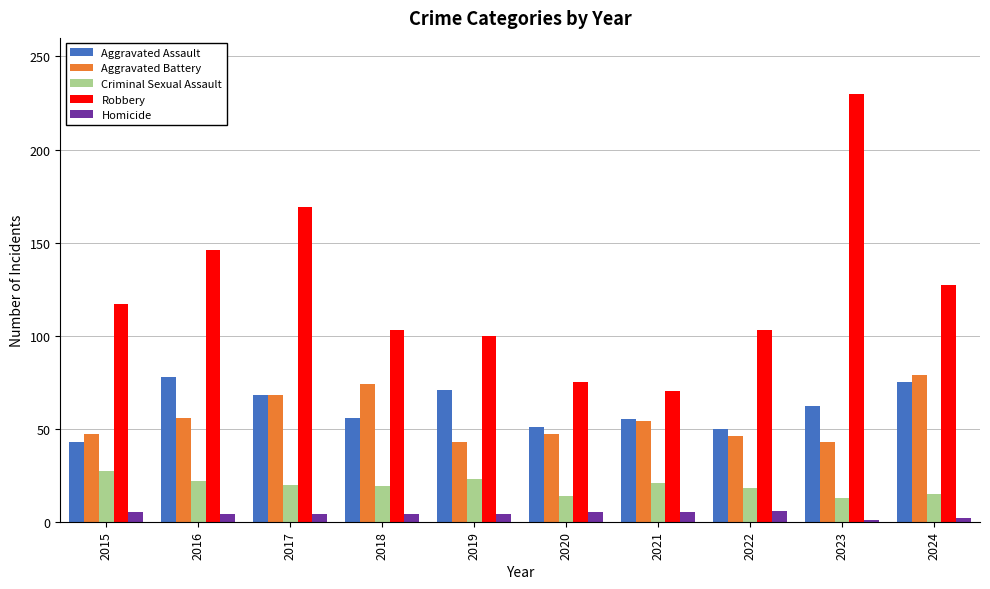

True or false: Homicide has a value of 4 at 2016.

True